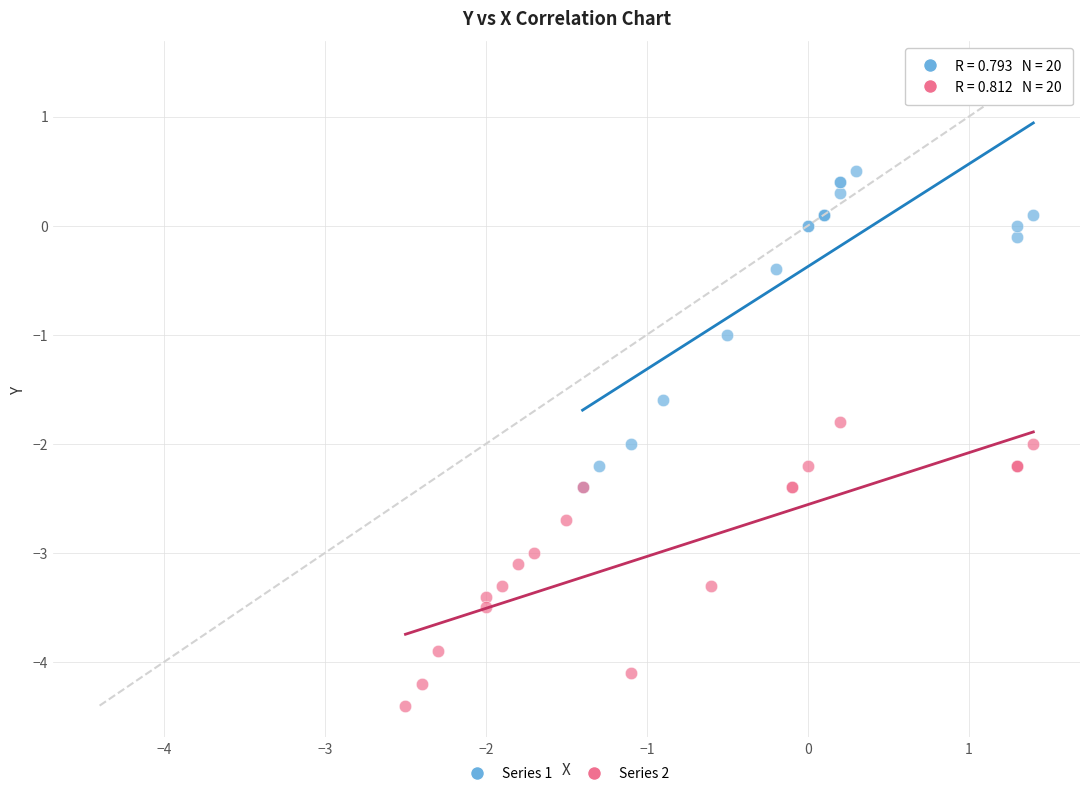

Which series has the largest Y range (max minus min)?

Series 1